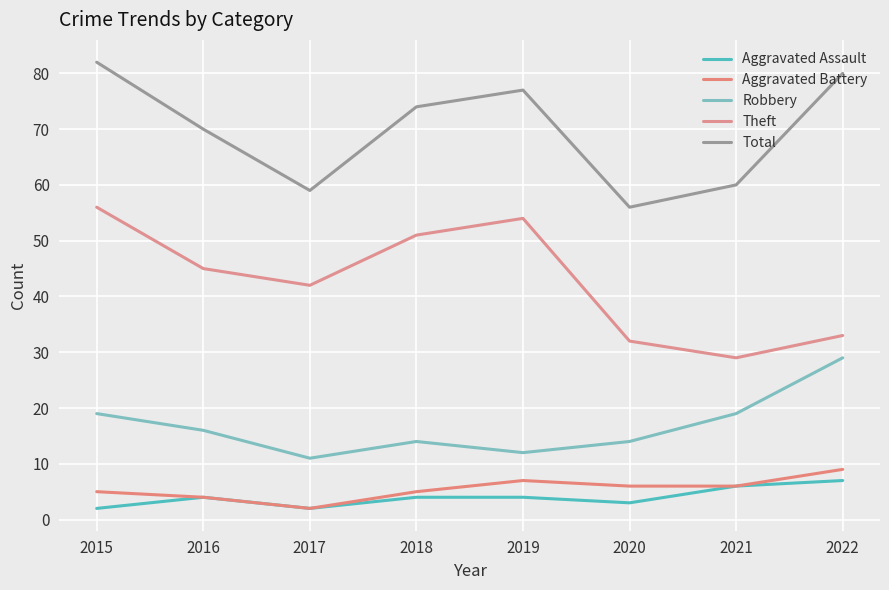

True or false: Theft and Robbery intersect in this chart.

False